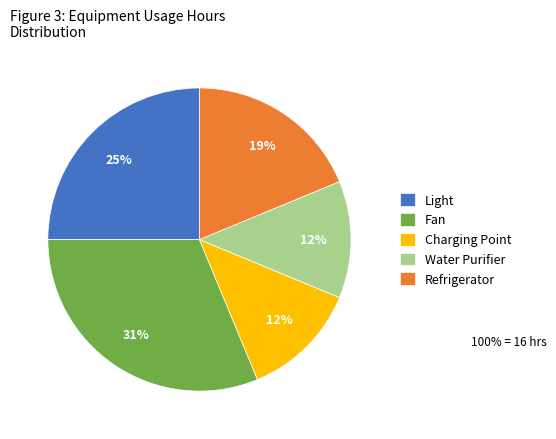

What is the largest slice in the pie chart?

Fan